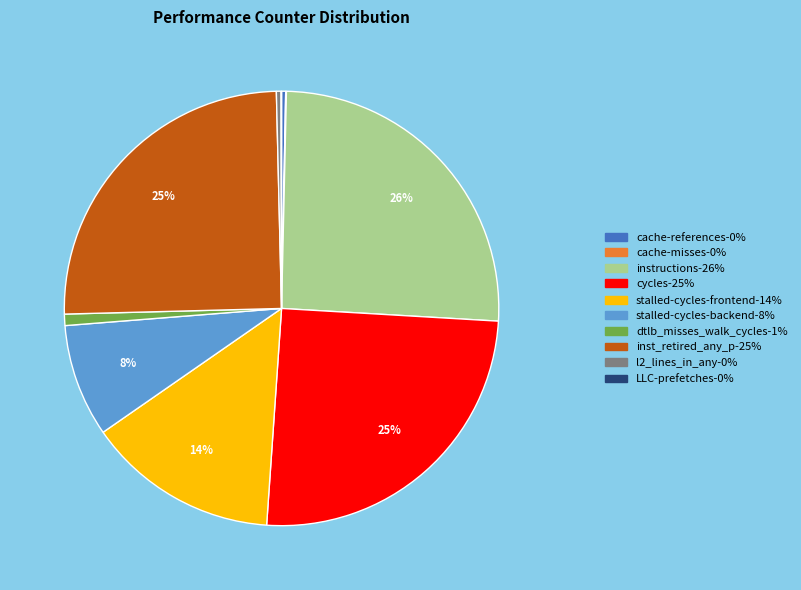

Is the sum of cycles and l2_lines_in_any greater than half?

No